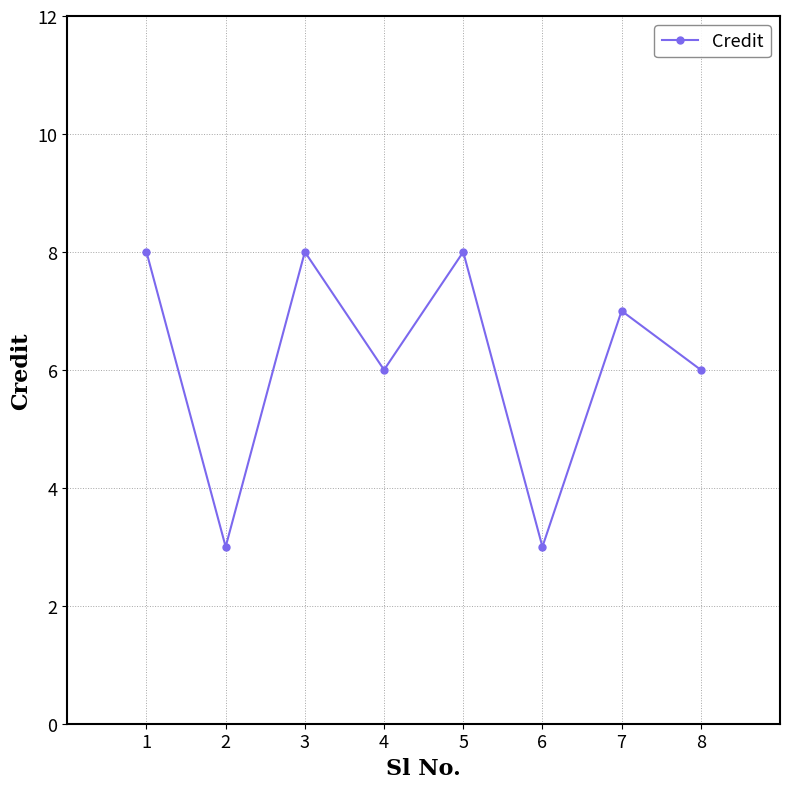

What is the ratio of the value at 6 to the value at 2?

1.0